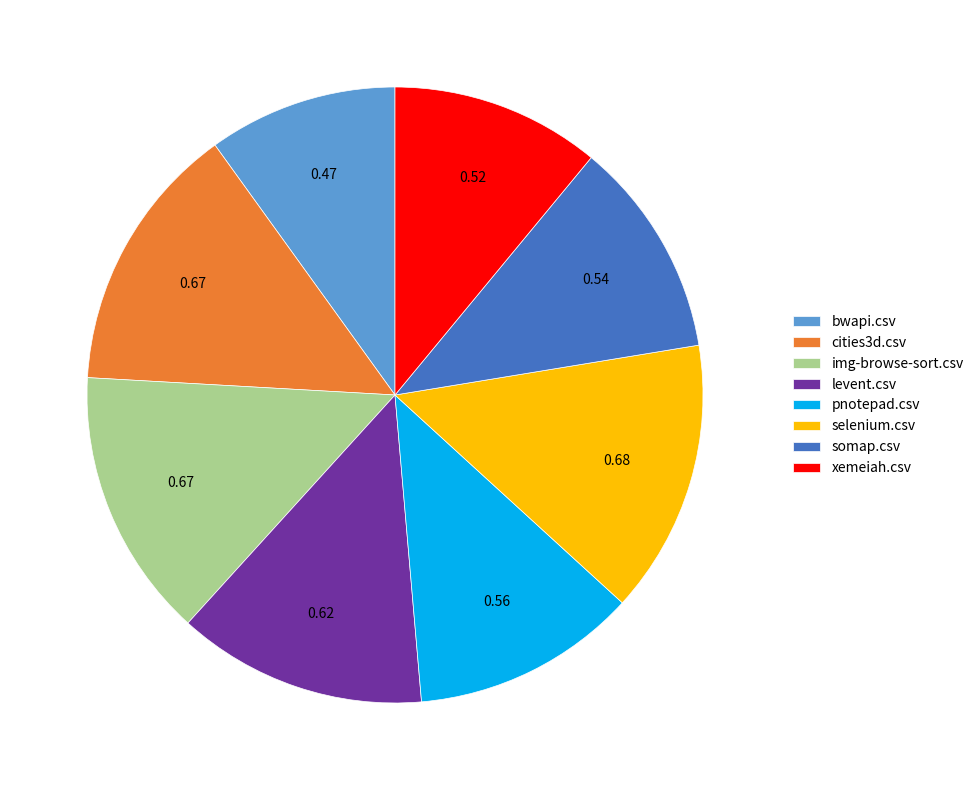

Between levent.csv and somap.csv, which is larger?

levent.csv